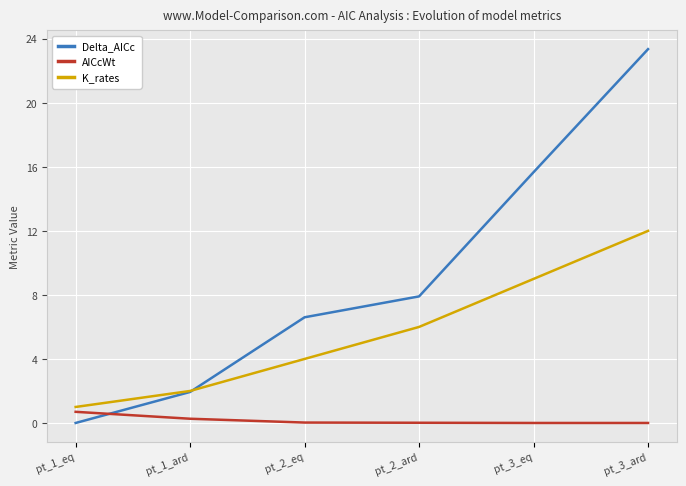

True or false: AICcWt and K_rates intersect in this chart.

False